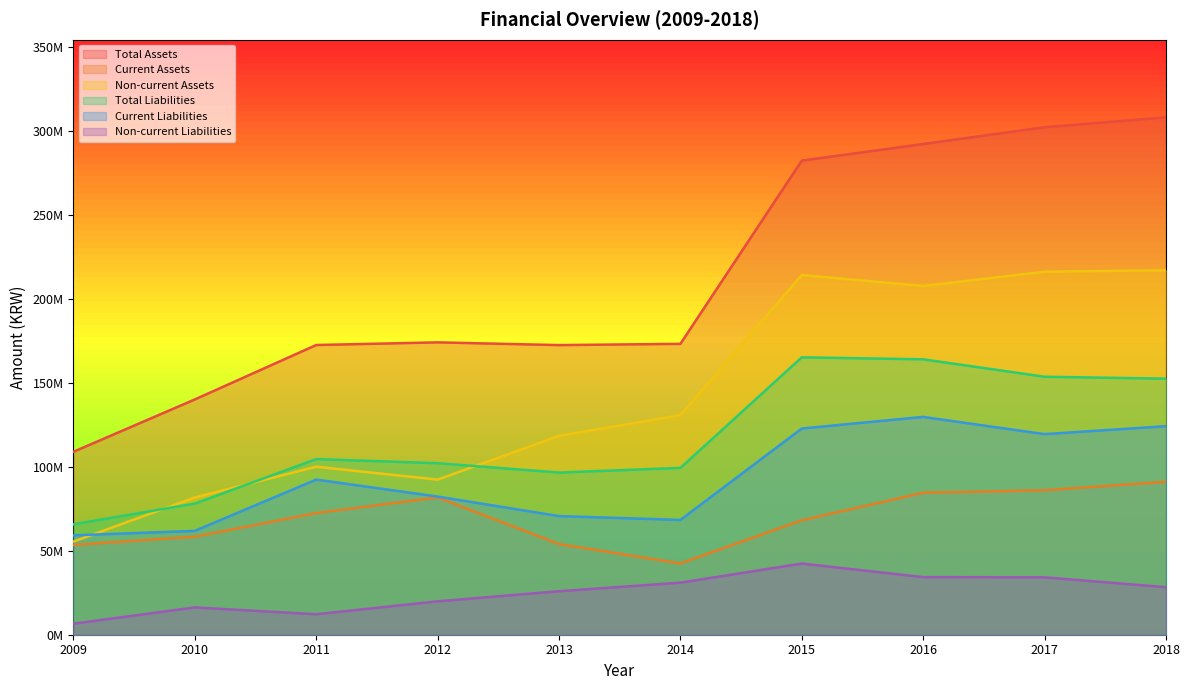

How many data points in Current Liabilities are less than 92438403?

5